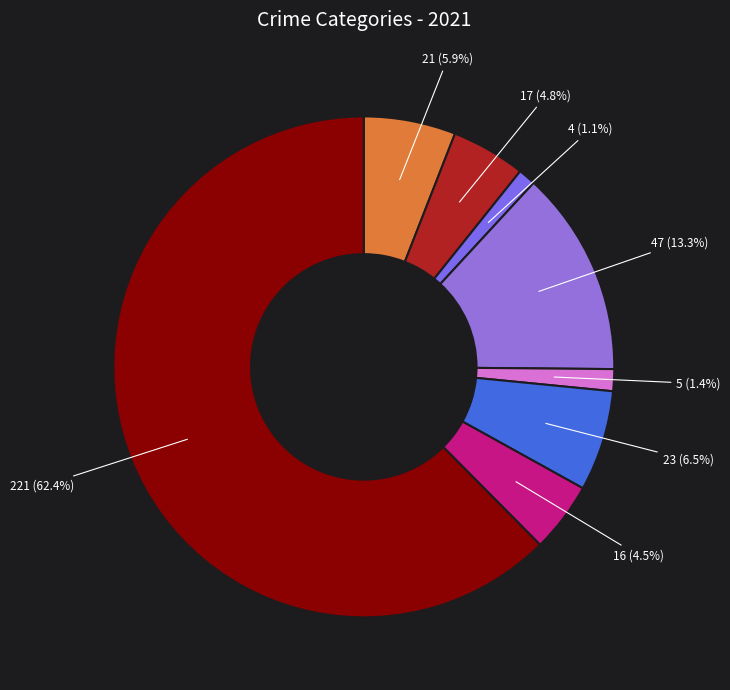

To the nearest percent, what is the difference between the largest and smallest slice percentages?

61%